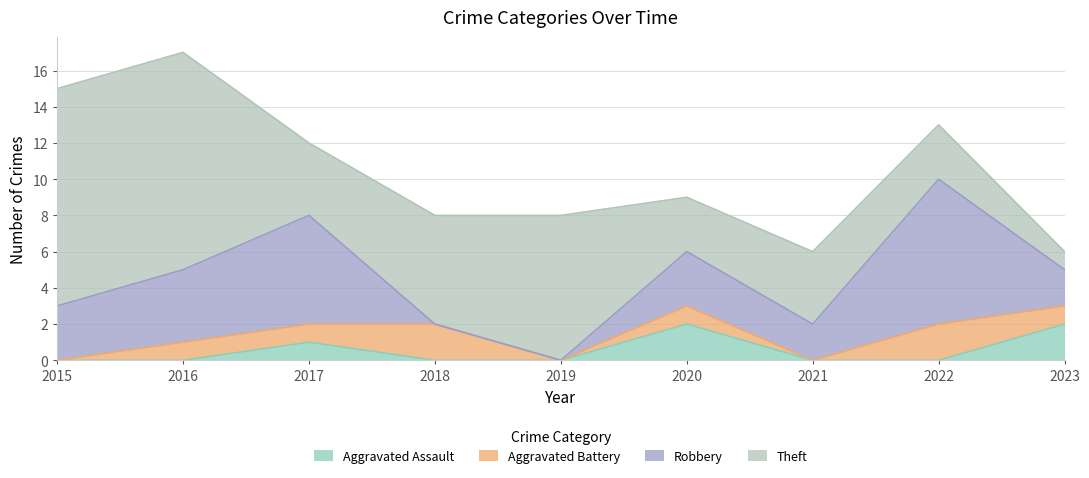

Is it true that Aggravated Battery equals 1 at 2023?

True